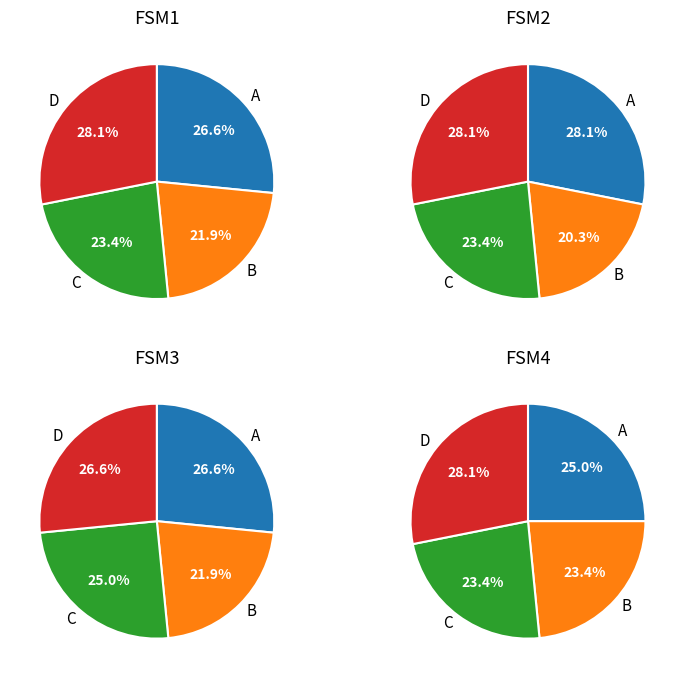

The a_output_0 slice represents 35% of the pie. True or false?

False